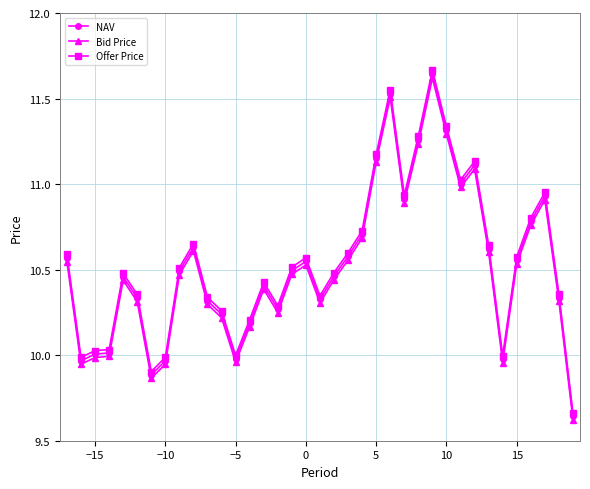

Does the chart have visible grid lines?

Yes